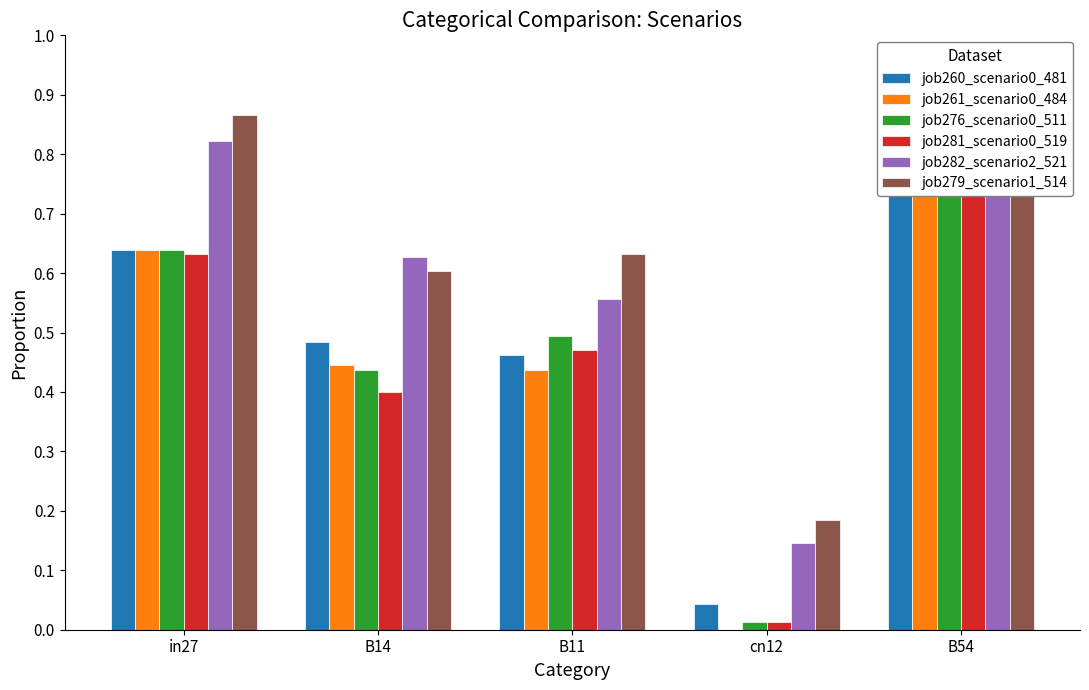

What is the sum of all job276_scenario0_511 values?

2.3